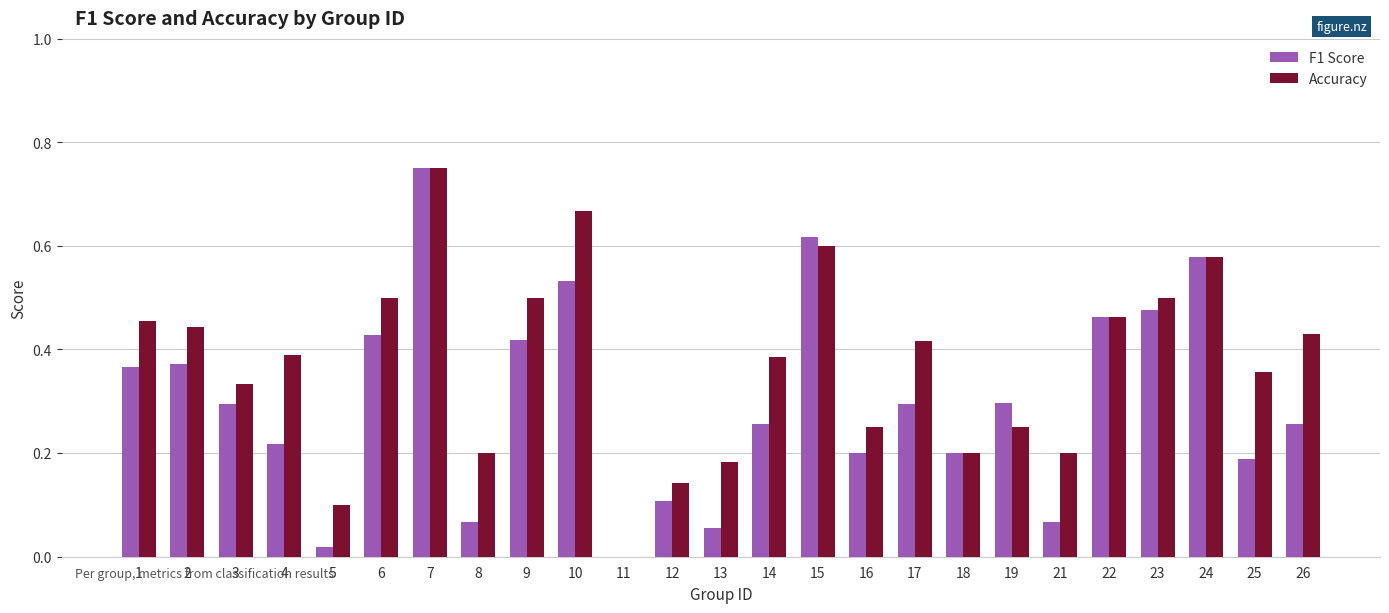

What is the sum of all F1 Score values?

7.5